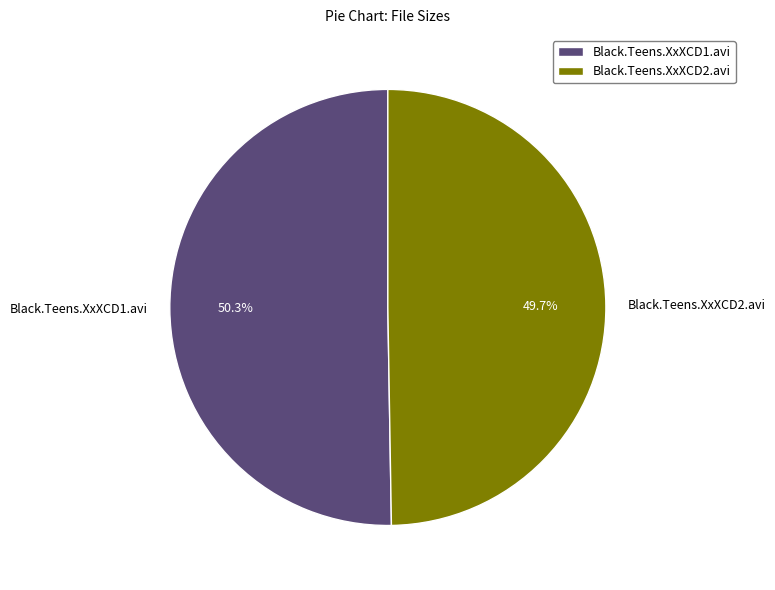

To the nearest percent, what portion does Black.Teens.XxXCD2.avi represent?

50%